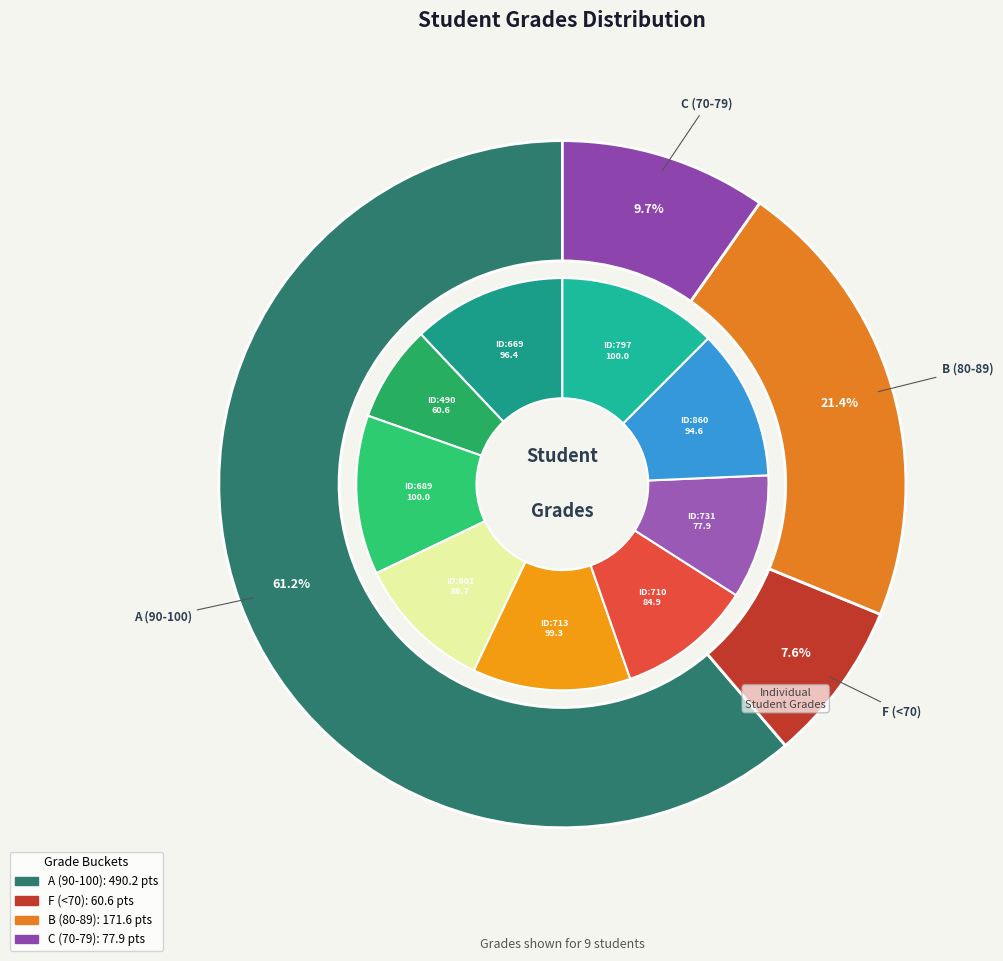

Do 669 and 490 together represent more than half of the pie?

No